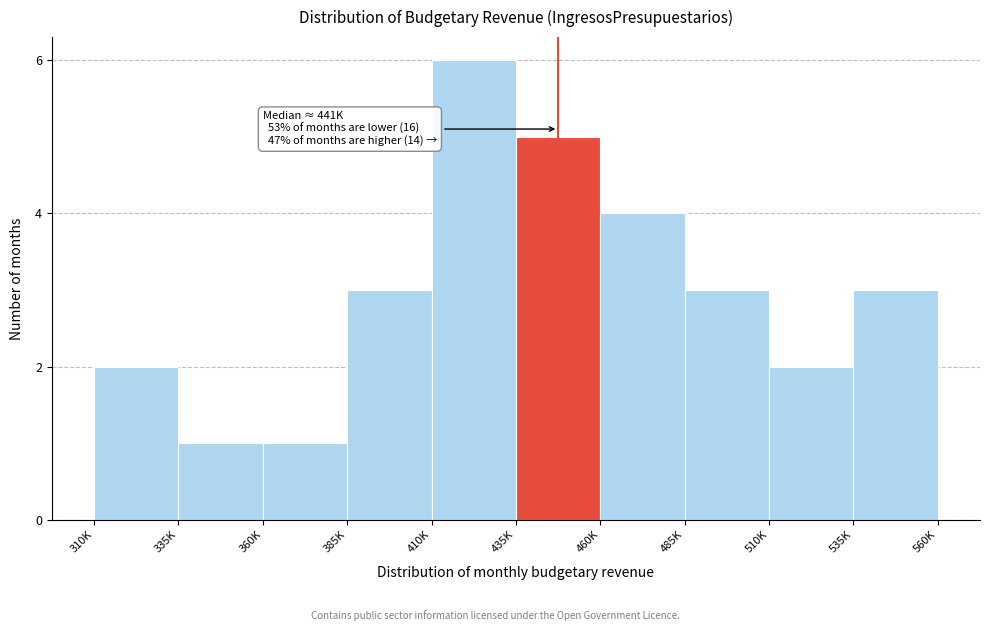

Reading left to right, extract all data points from this chart.

2	1	1	3	6	5	4	3	2	3